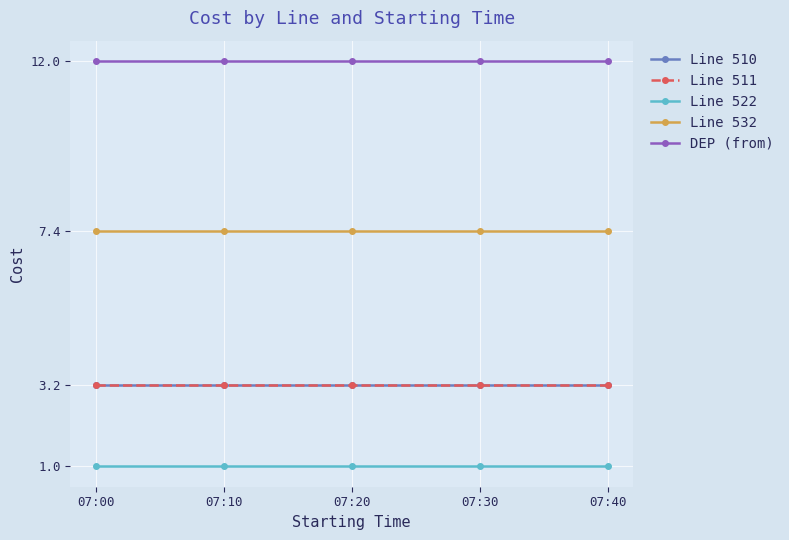

Is this an area chart (filled region under the line)?

No